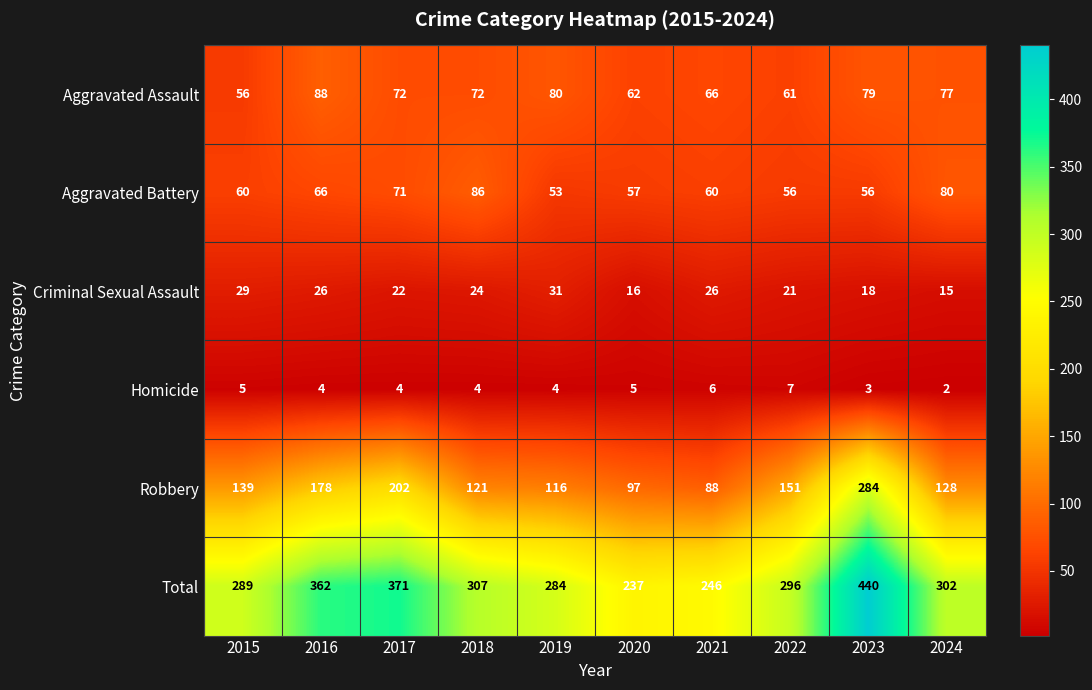

Count the number of categories in the chart.

10